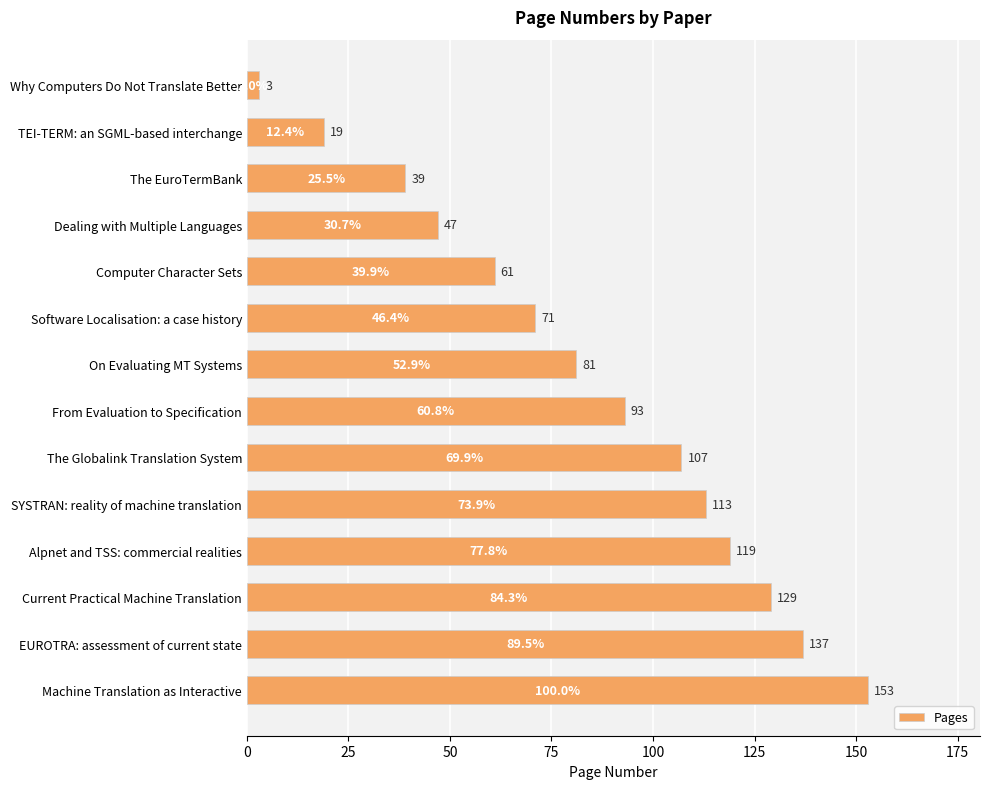

Rank the categories by value from lowest to highest.

Why Computers Do Not Translate Better, TEI-TERM: an SGML-based interchange, The EuroTermBank, Dealing with Multiple Languages, Computer Character Sets, Software Localisation: a case history, On Evaluating MT Systems, From Evaluation to Specification, The Globalink Translation System, SYSTRAN: reality of machine translation, Alpnet and TSS: commercial realities, Current Practical Machine Translation, EUROTRA: assessment of current state, Machine Translation as Interactive